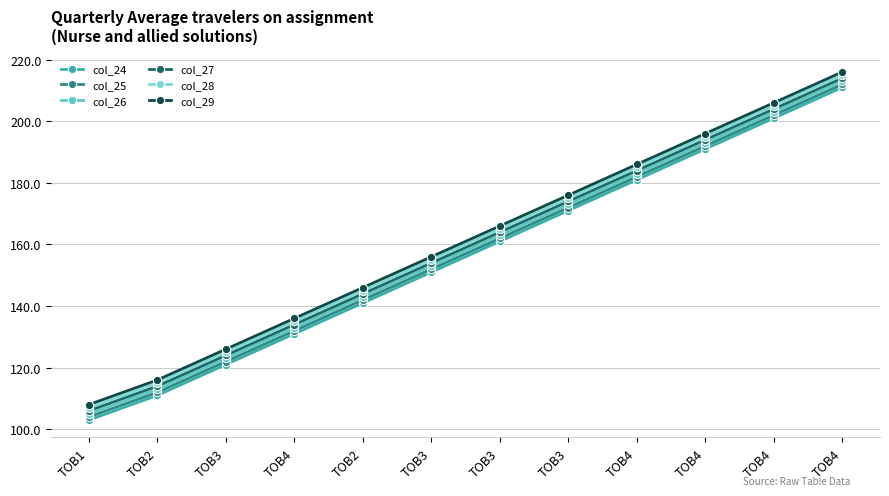

True or false: col_26 has more than 0 points higher than both neighbors.

False